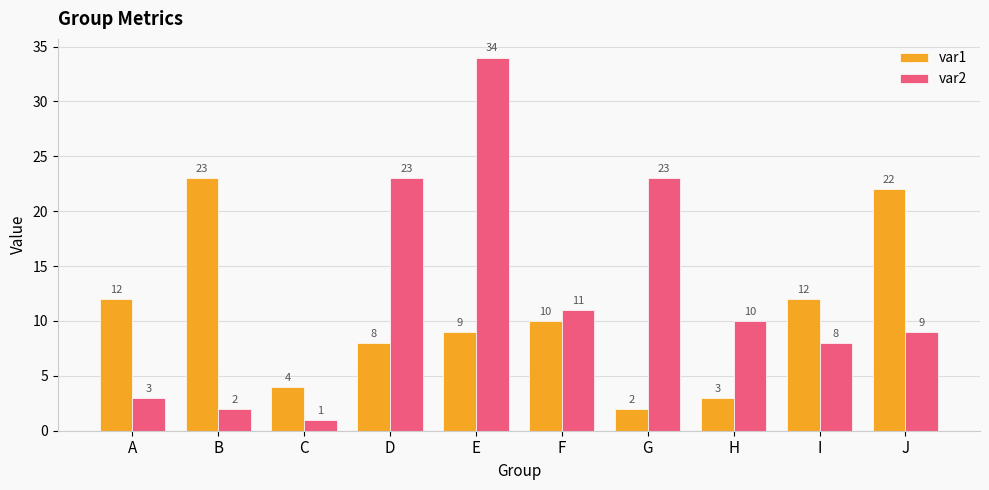

What is the value of the var1 bar at the 3rd from the left?

4